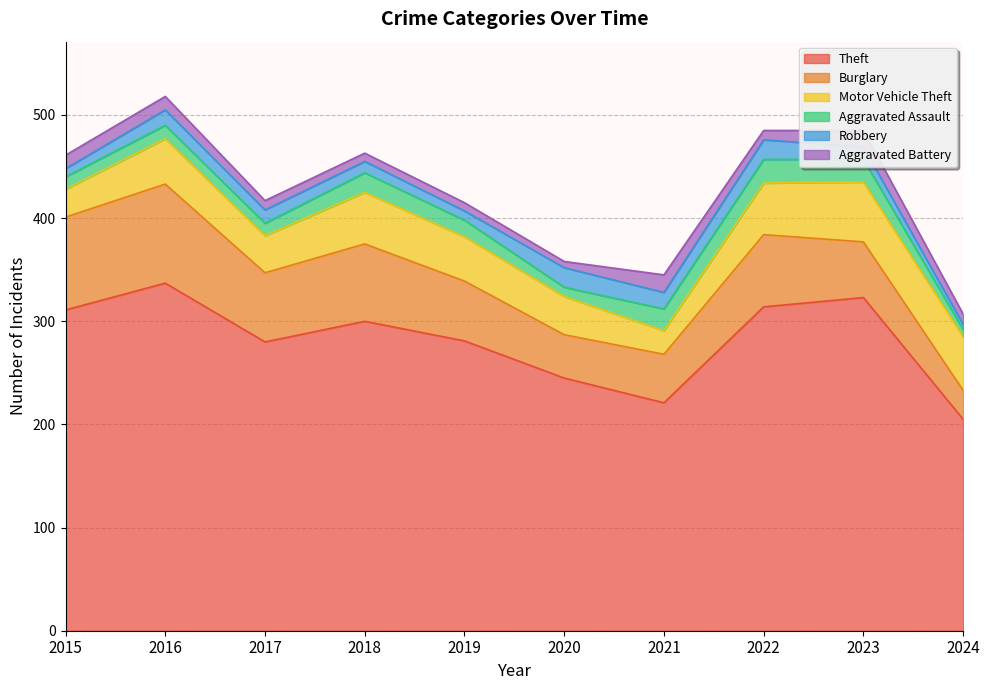

True or false: Motor Vehicle Theft has a value of 78 at 2016.

False